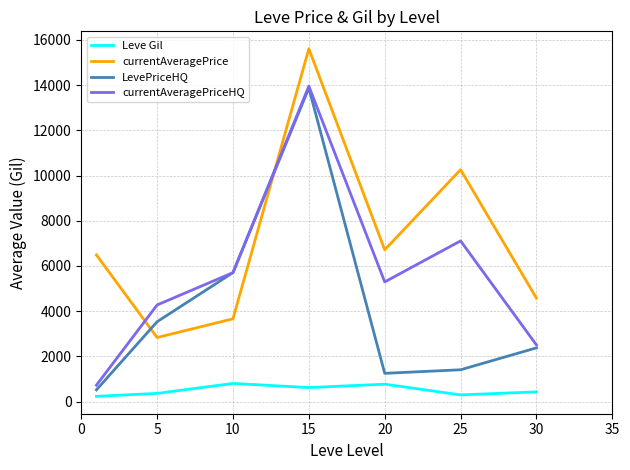

At how many categories does at least one series exceed 10983?

1